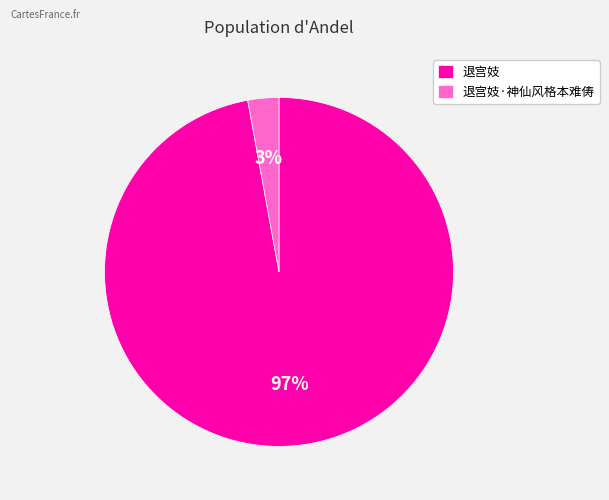

Is there any slice that represents more than half of the pie?

Yes